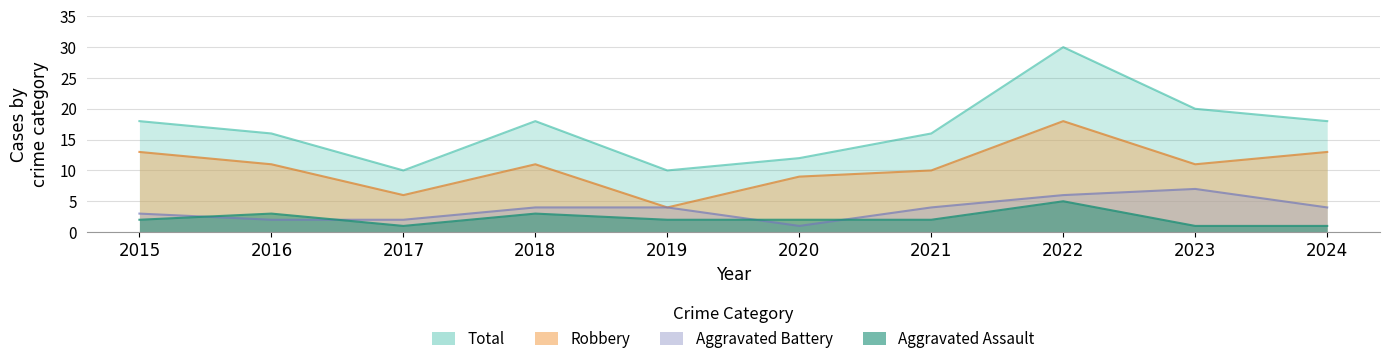

What are all the series names shown in the legend?

Robbery, Aggravated Battery, Aggravated Assault, Total